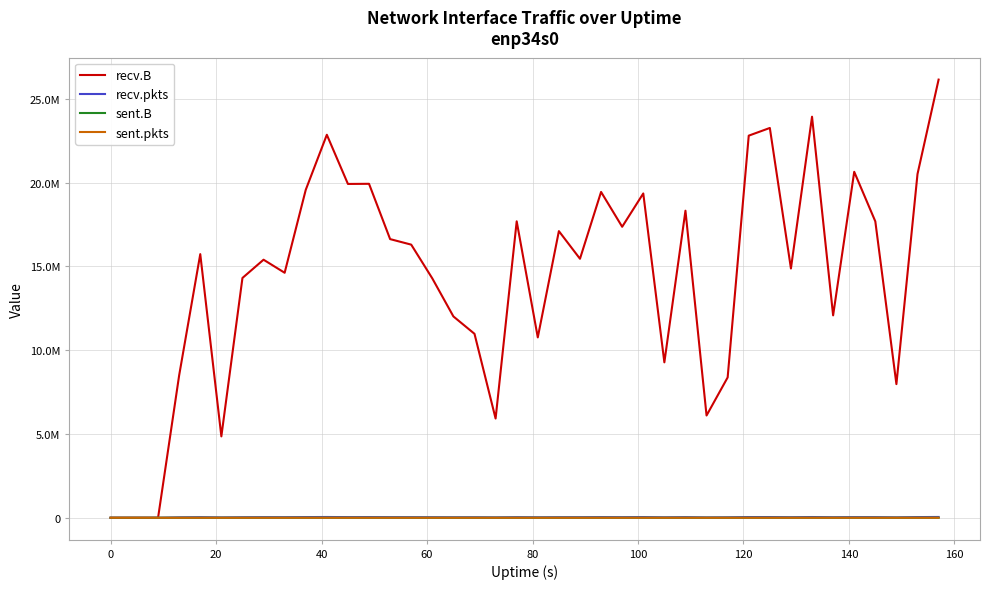

Is this an area chart (filled region under the line)?

No